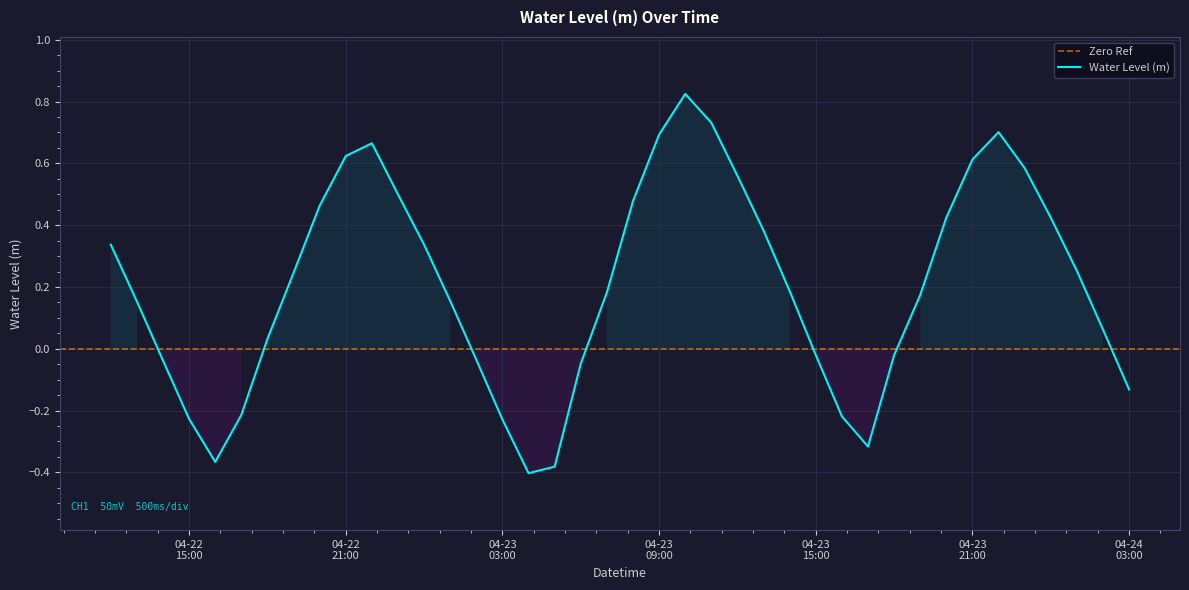

Count the number of values greater than 0.

26